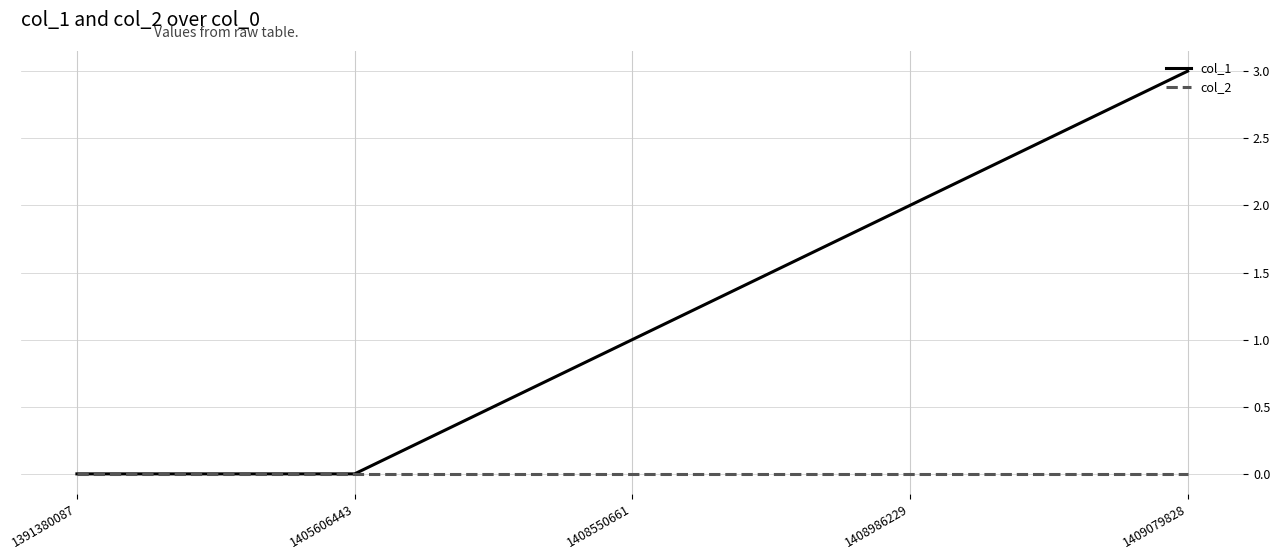

Reading right to left, what are all the values shown in this chart?

col_1: 3	2	1	0	0
col_2: 0	0	0	0	0